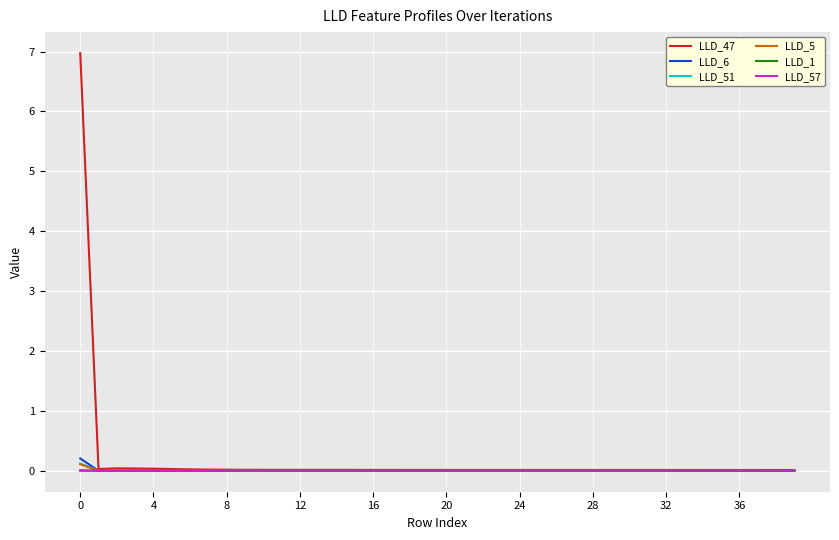

Which series has the widest spread of values?

LLD_47